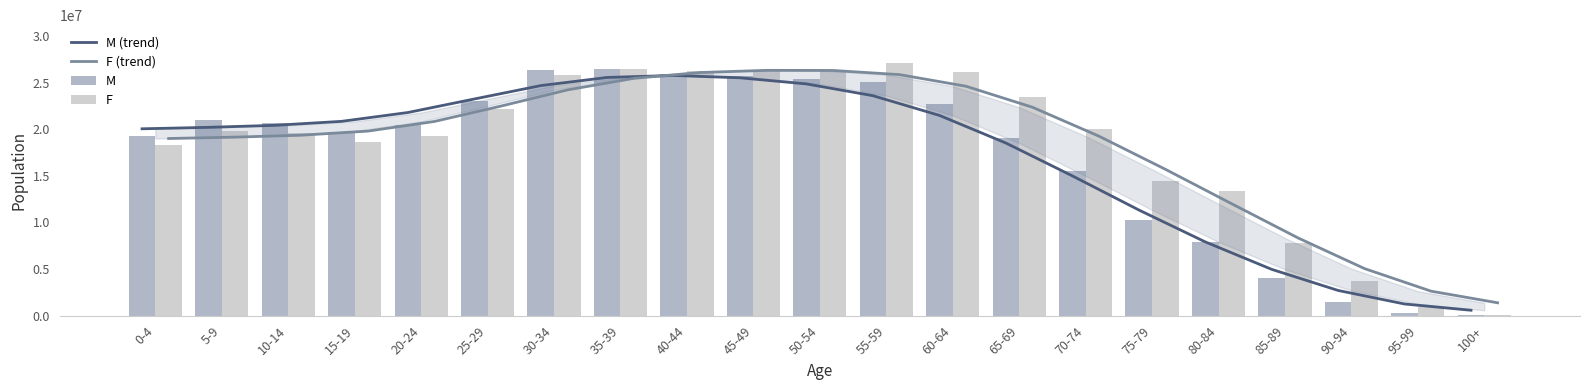

Read the F value at 55-59, to the nearest 10.

27092100